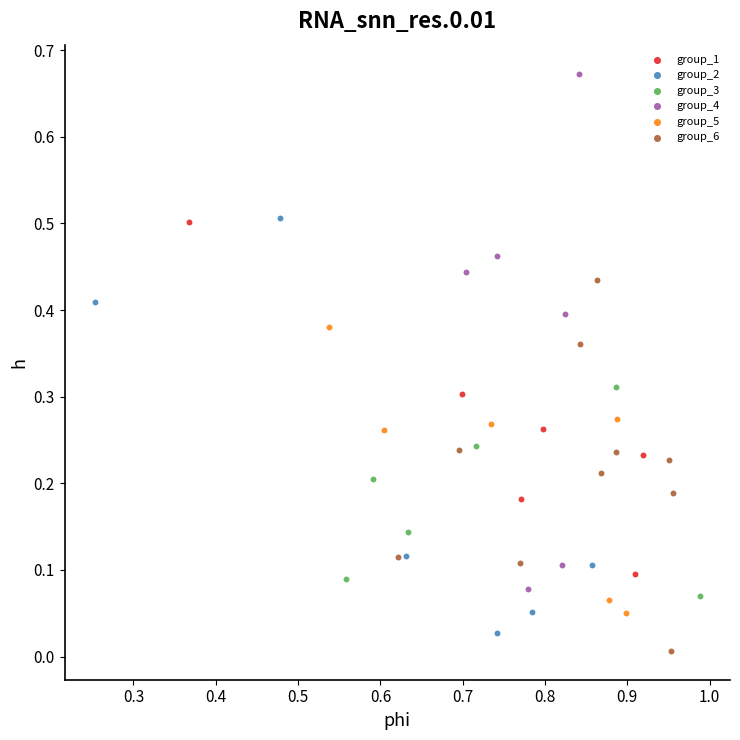

What are all the series names shown in the legend?

group_1, group_2, group_3, group_4, group_5, group_6